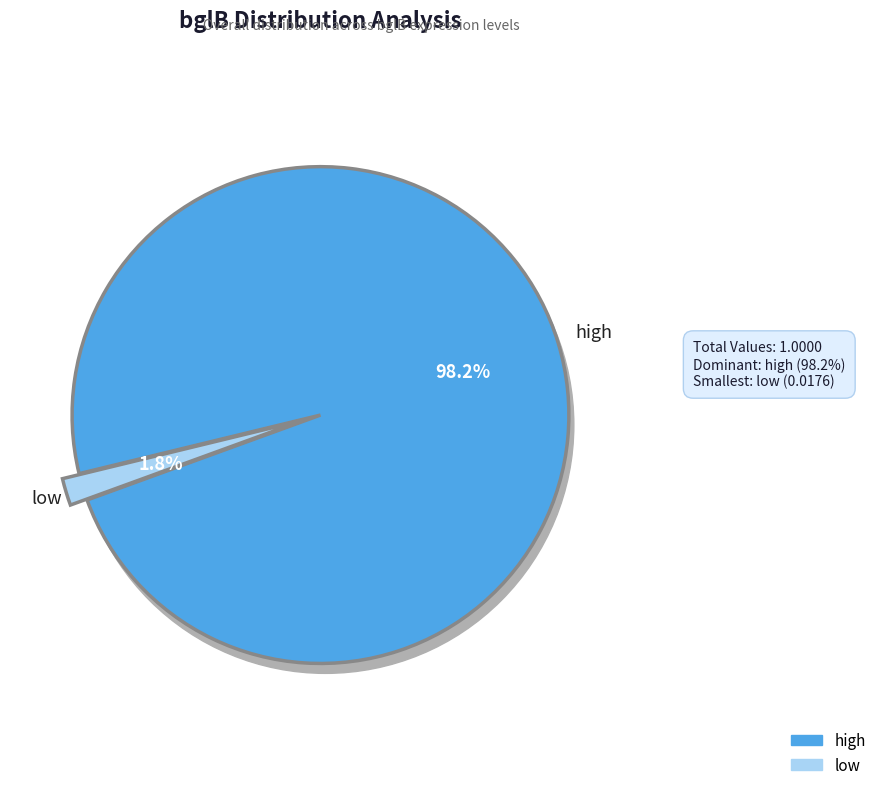

To the nearest percent, what is the combined percentage of high and low?

100%